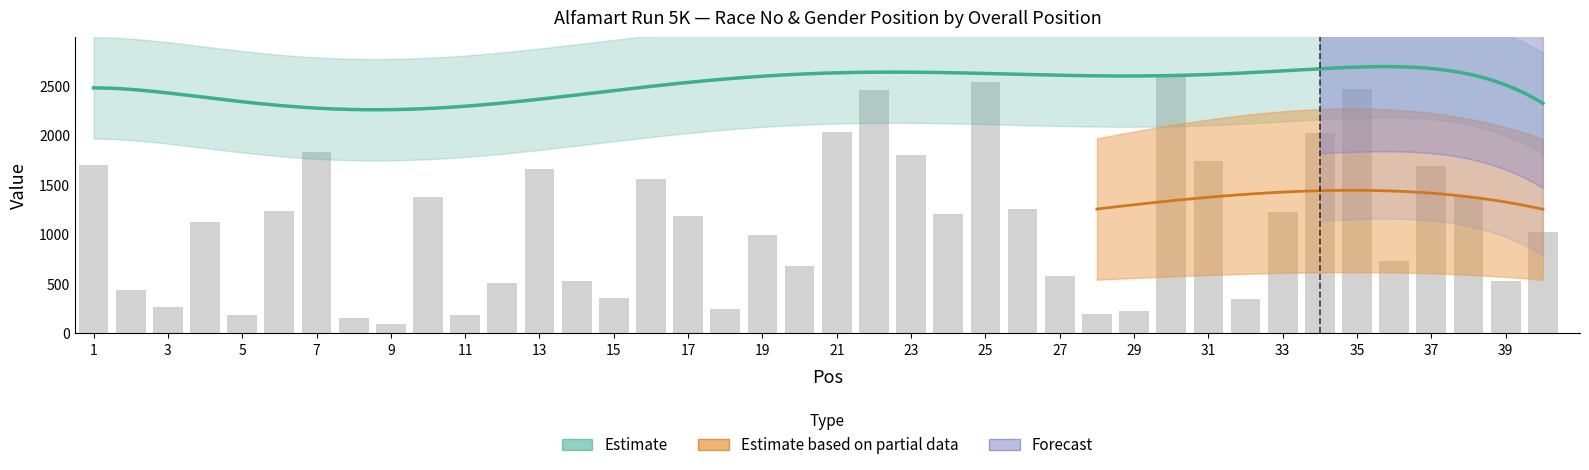

What is the value of the 40th bar from the left?

1022.3